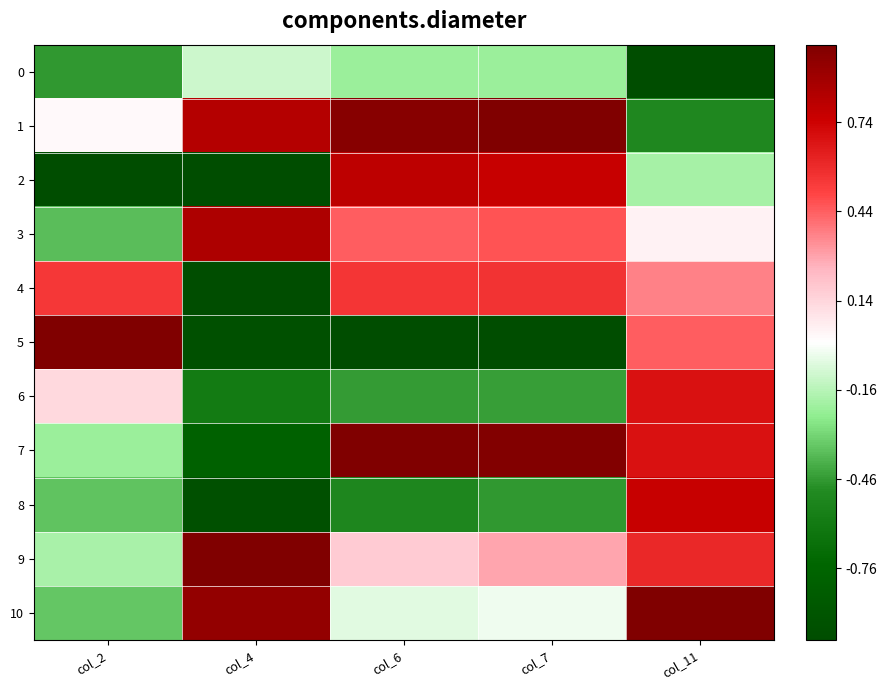

At which category is the sum across all series the highest?

col_11